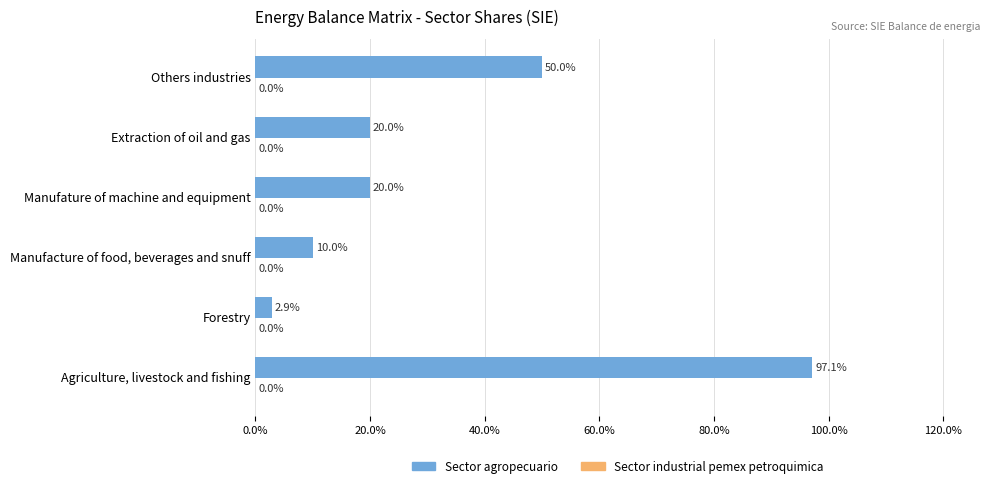

Does the chart contain any negative values?

No